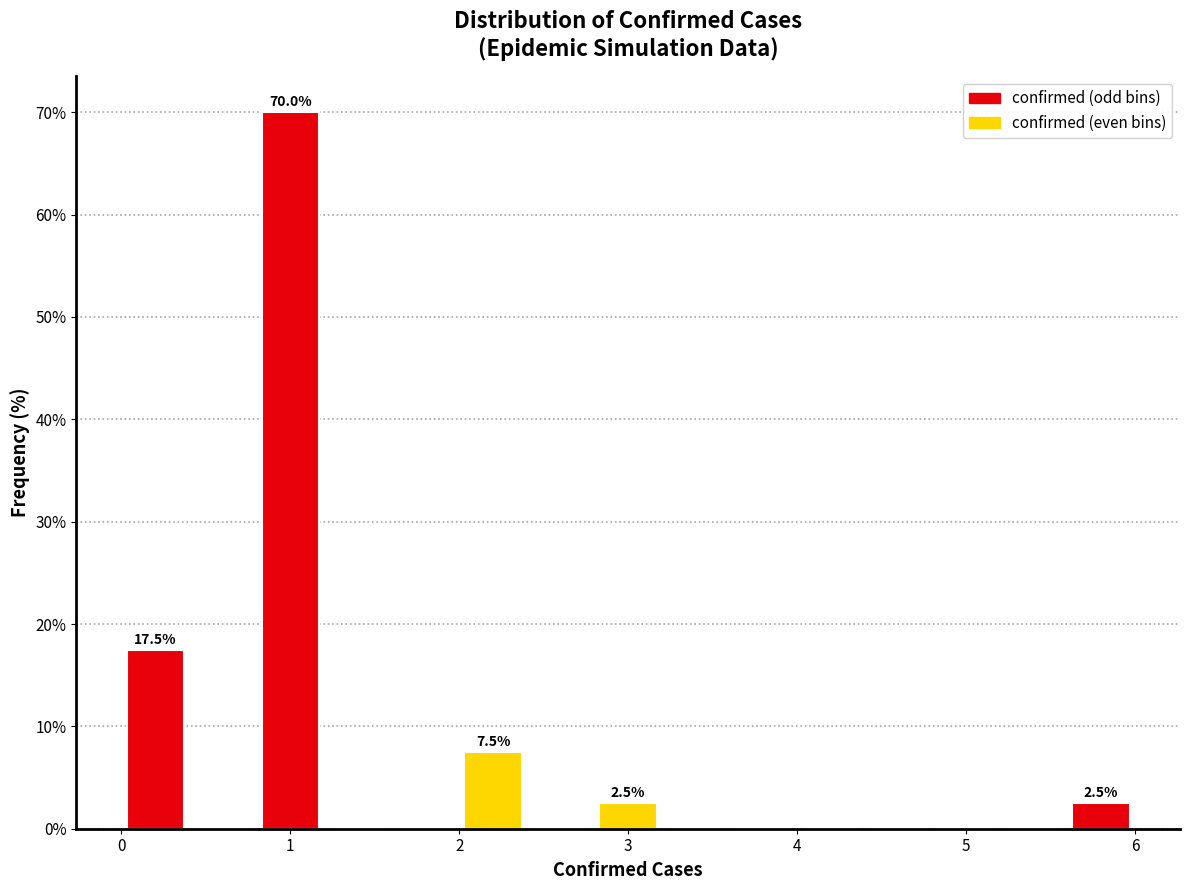

Which range on the x-axis has the tallest bar?

0.8 to 1.2